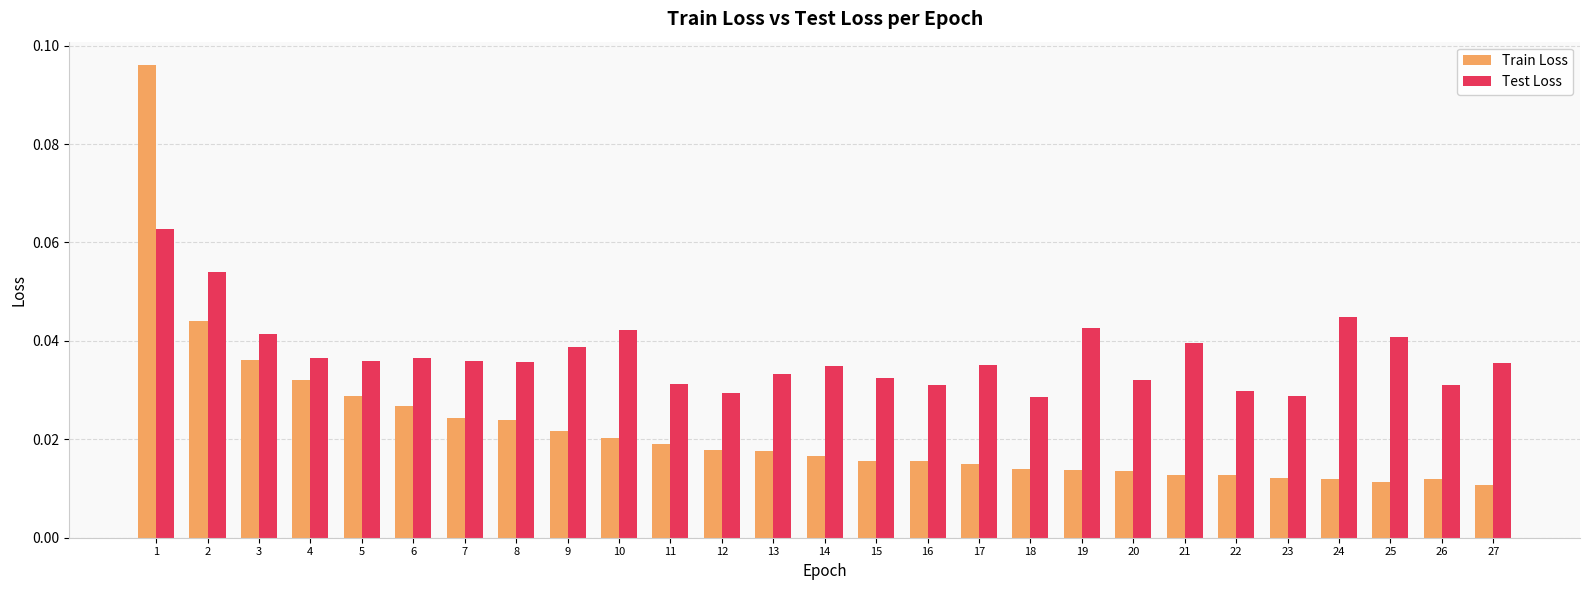

What are all the series names shown in the legend?

Train Loss, Test Loss